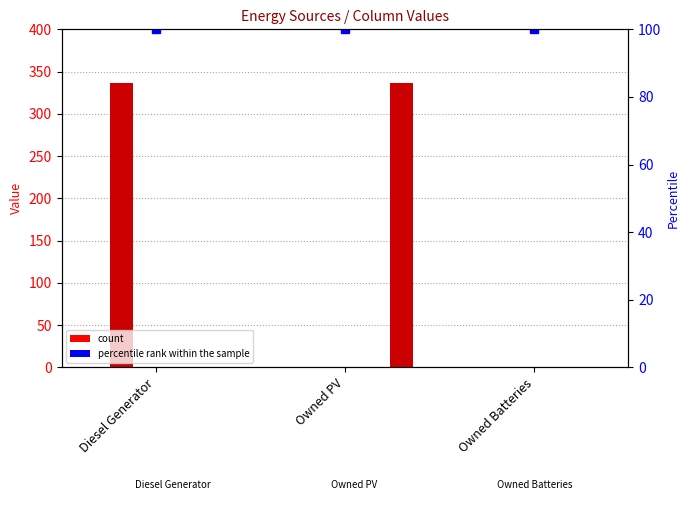

Reading left to right, what are all the values shown in this chart?

col_2: Diesel Generator=0	Owned PV=0	Owned Batteries=0
col_3: Diesel Generator=336	Owned PV=0	Owned Batteries=0
col_4: Diesel Generator=0	Owned PV=0	Owned Batteries=0
col_5: Diesel Generator=0	Owned PV=0	Owned Batteries=0
col_9: Diesel Generator=0	Owned PV=0	Owned Batteries=0
col_14: Diesel Generator=0	Owned PV=336	Owned Batteries=0